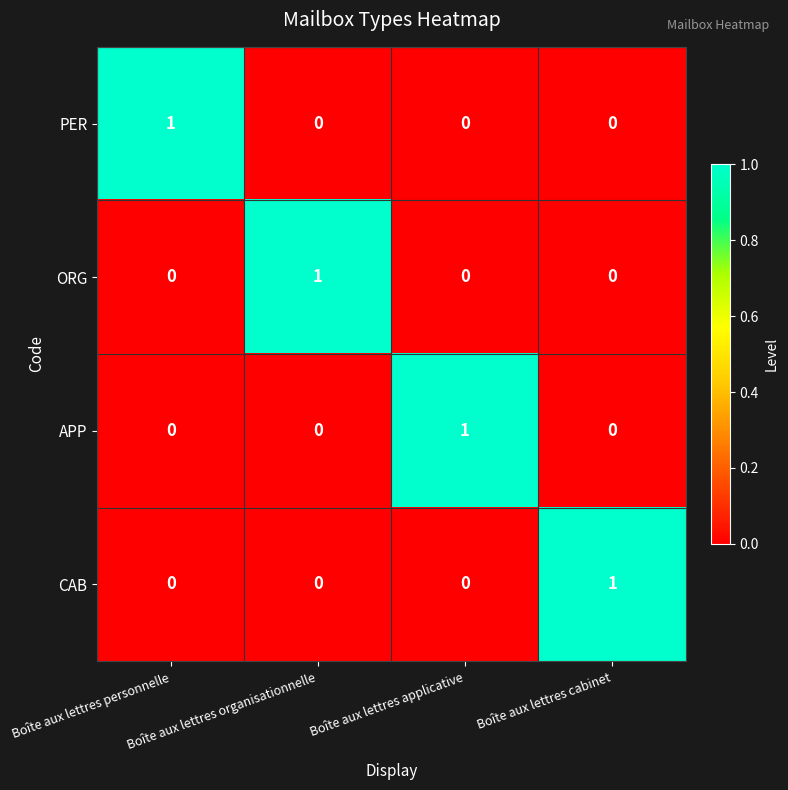

How many distinct data groups are displayed?

4